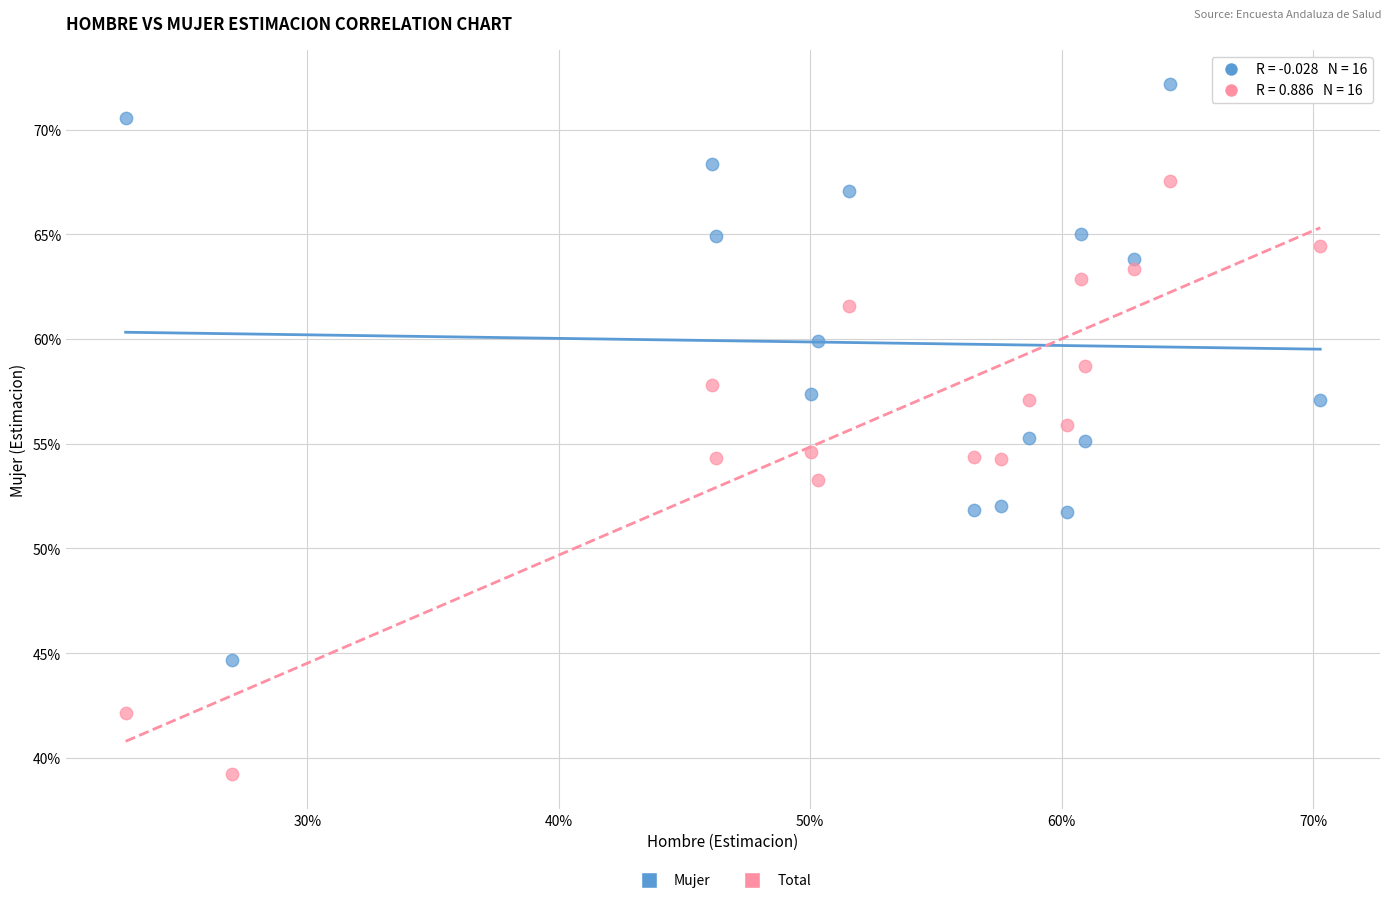

What are all the series names shown in the legend?

Mujer, Total